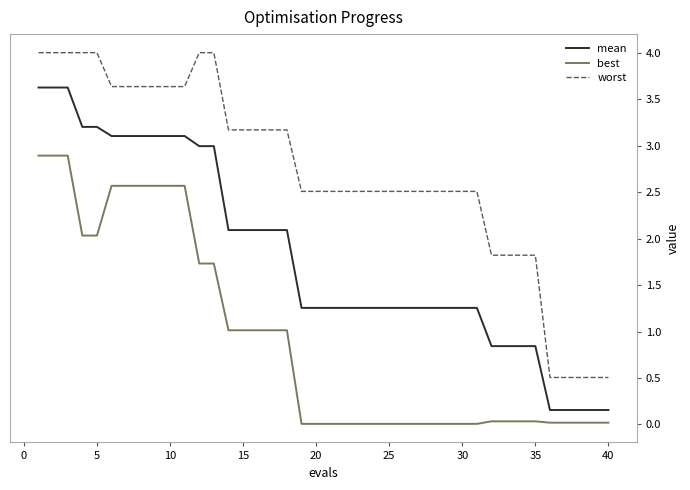

True or false: worst and best intersect in this chart.

False